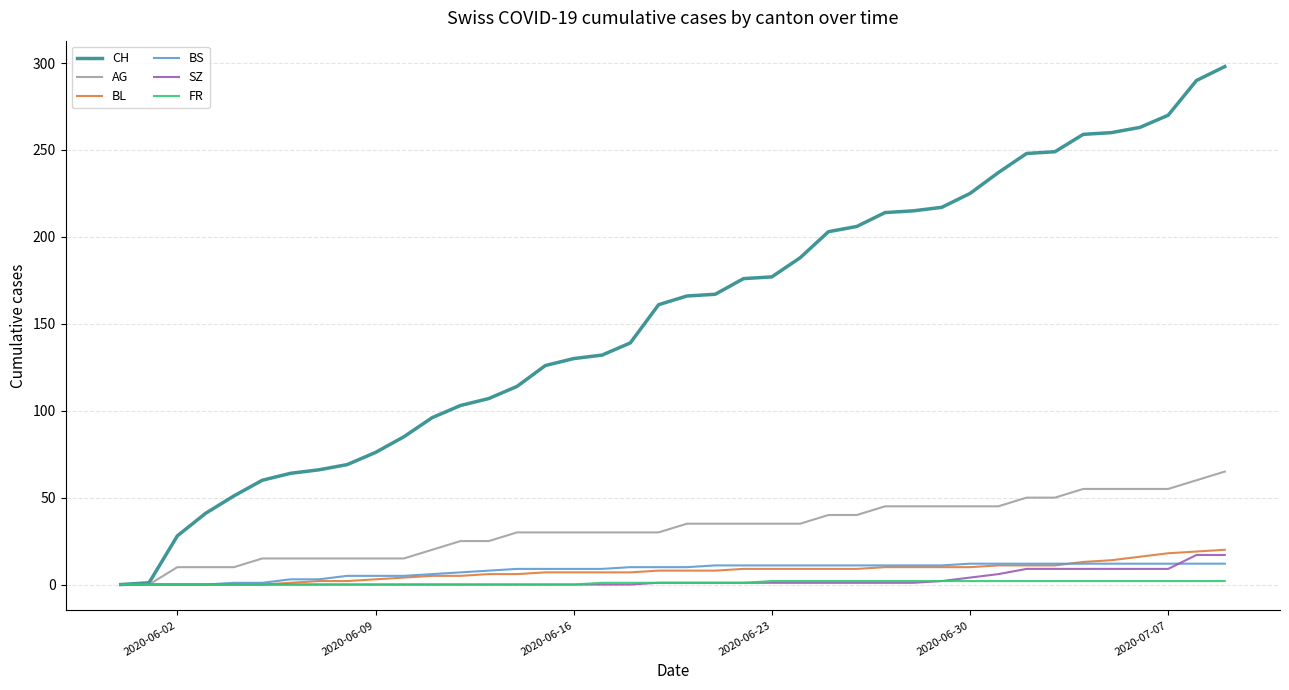

Which series has the largest range (max minus min)?

CH